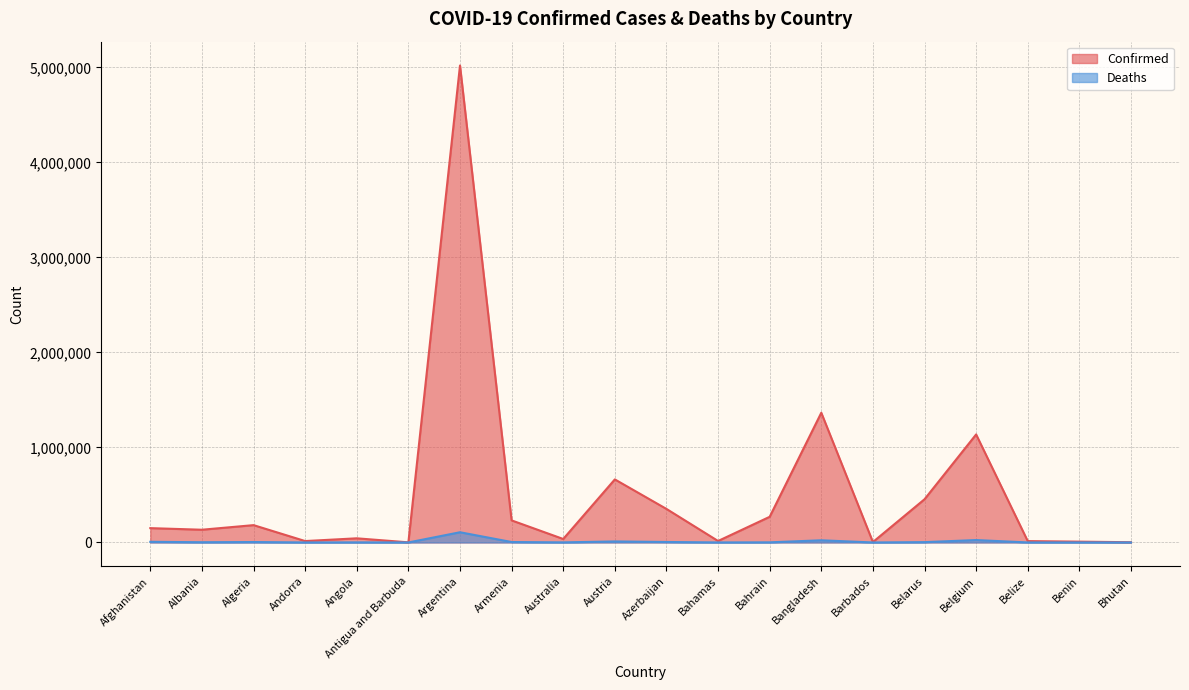

What is the greatest value displayed?

5018895